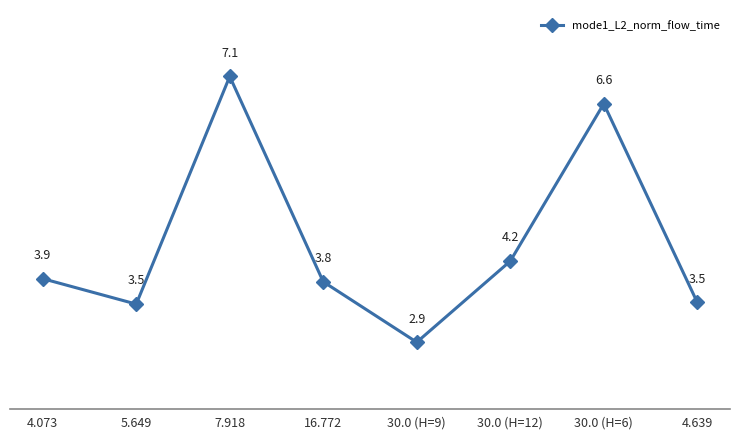

What is the value of the 1st point from the left?

388834.1